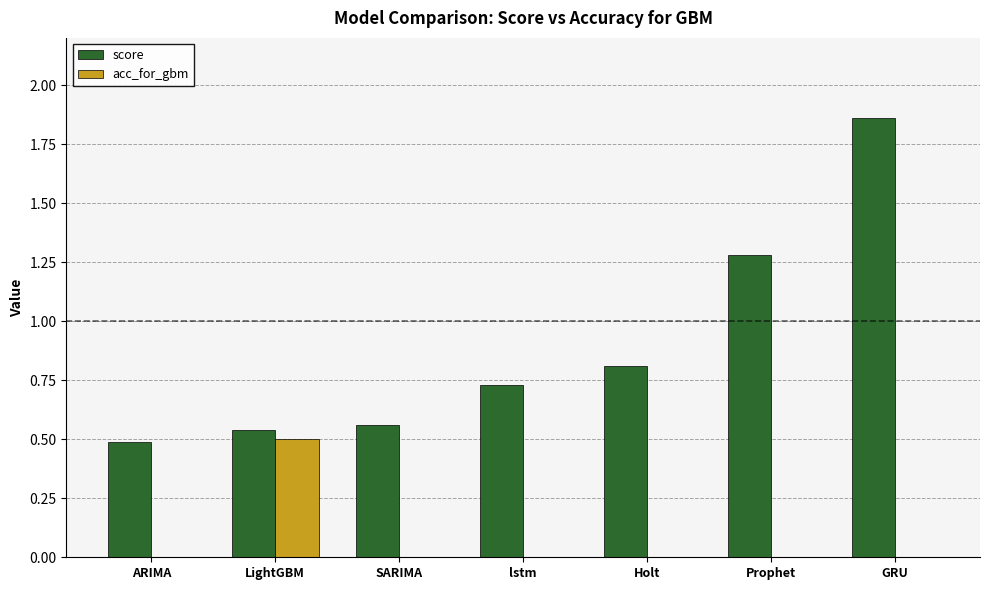

At which category does the chart reach its peak across all series?

GRU